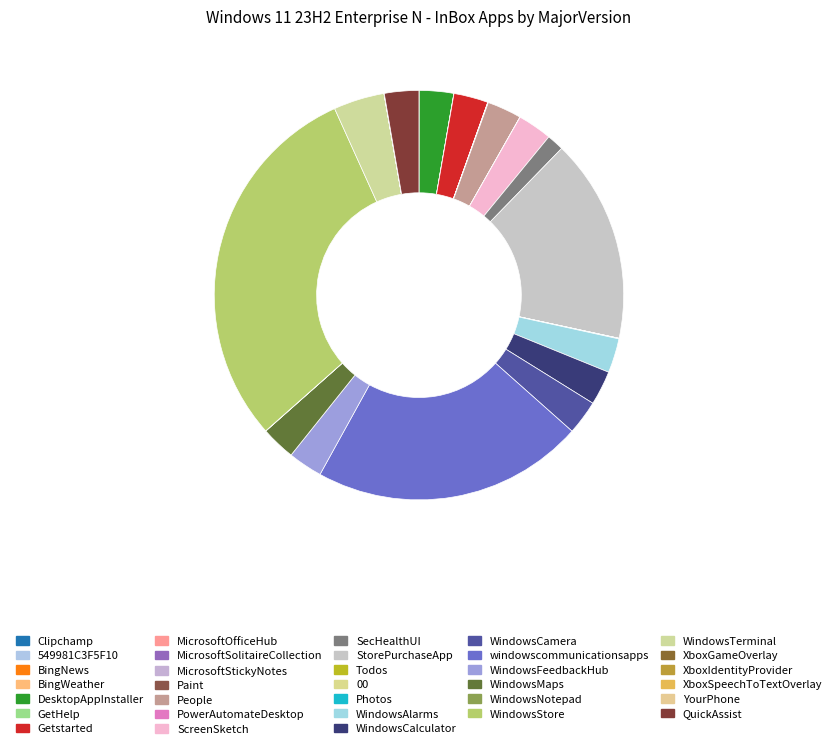

Rank the categories by value from lowest to highest.

Microsoft.XboxGameOverlay, Microsoft.XboxSpeechToTextOverlay, Microsoft.YourPhone, Clipchamp.Clipchamp, Microsoft.Todos, Microsoft.549981C3F5F10, Microsoft.BingNews, Microsoft.BingWeather, Microsoft.MicrosoftSolitaireCollection, Microsoft.MicrosoftStickyNotes, Microsoft.GetHelp, Microsoft.PowerAutomateDesktop, Microsoft.Paint, Microsoft.WindowsNotepad, Microsoft.XboxIdentityProvider, Microsoft.VCLibs.140.00, Microsoft.MicrosoftOfficeHub, Microsoft.Windows.Photos, Microsoft.SecHealthUI, Microsoft.People, Microsoft.WindowsCalculator, Microsoft.Getstarted, Microsoft.DesktopAppInstaller, Microsoft.ScreenSketch, Microsoft.WindowsAlarms, Microsoft.WindowsCamera, Microsoft.WindowsFeedbackHub, Microsoft.WindowsMaps, MicrosoftCorporationII.QuickAssist, Microsoft.WindowsTerminal, Microsoft.StorePurchaseApp, microsoft.windowscommunicationsapps, Microsoft.WindowsStore